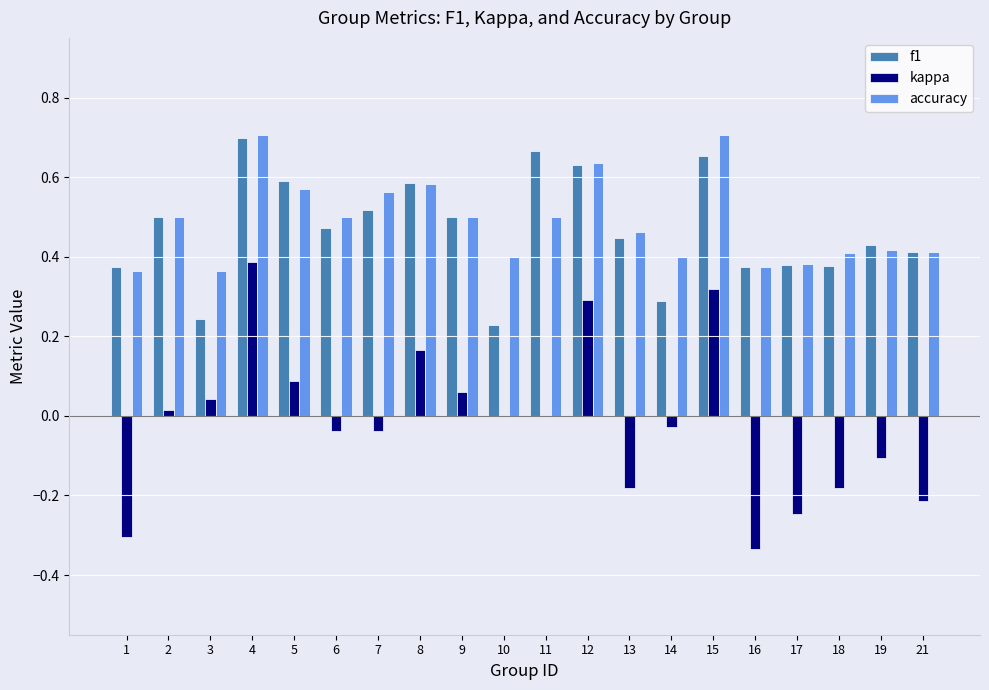

The f1 series shows 0.1 at 13. True or false?

False